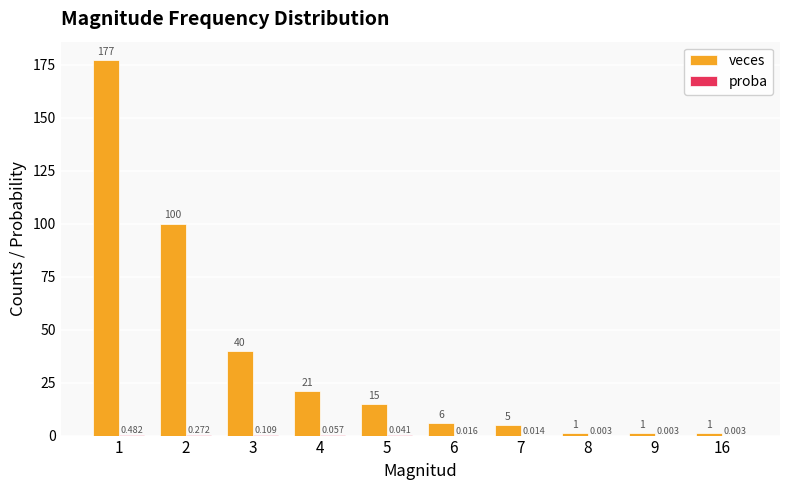

Are the bars grouped side by side (vs. stacked)?

Yes